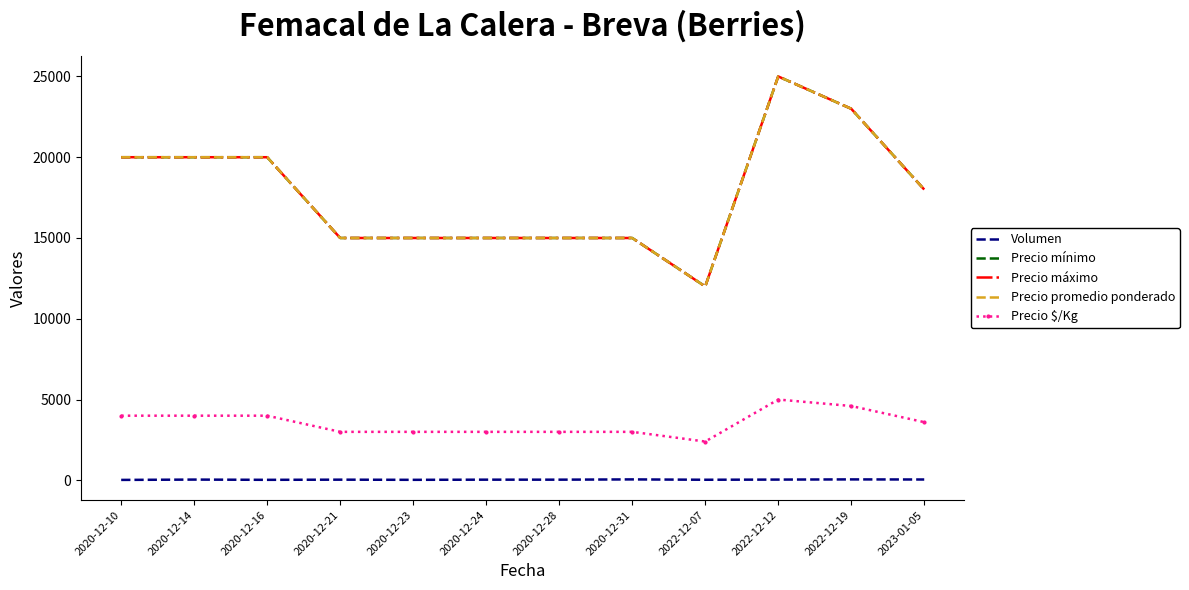

What is the label of the 3rd point from the left?

2020-12-16